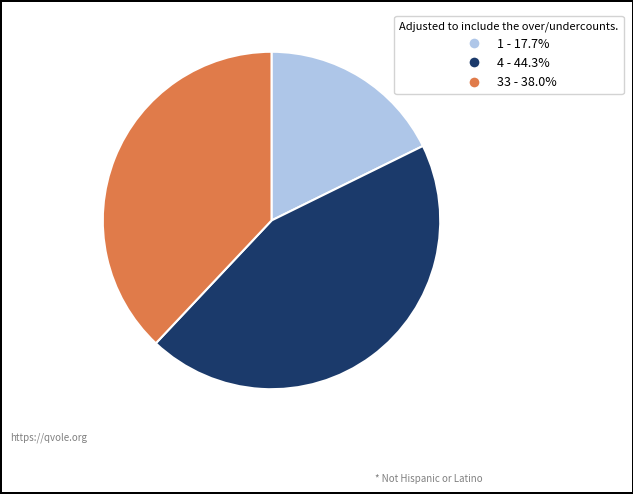

Is there a majority slice in this chart?

No